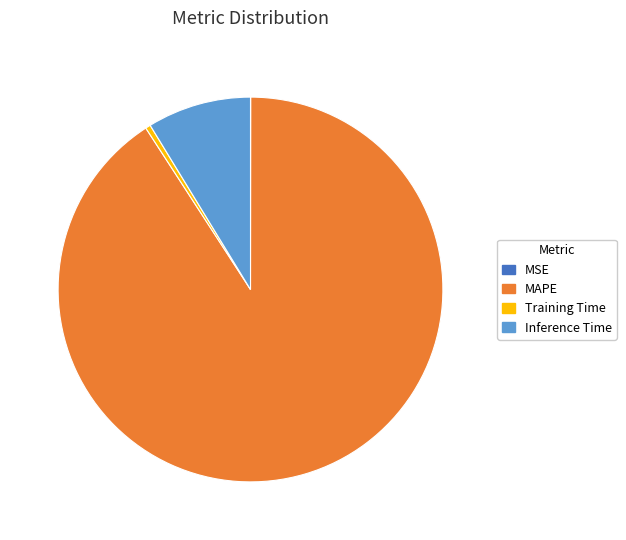

Is it true that MAPE is 91% of the pie?

True